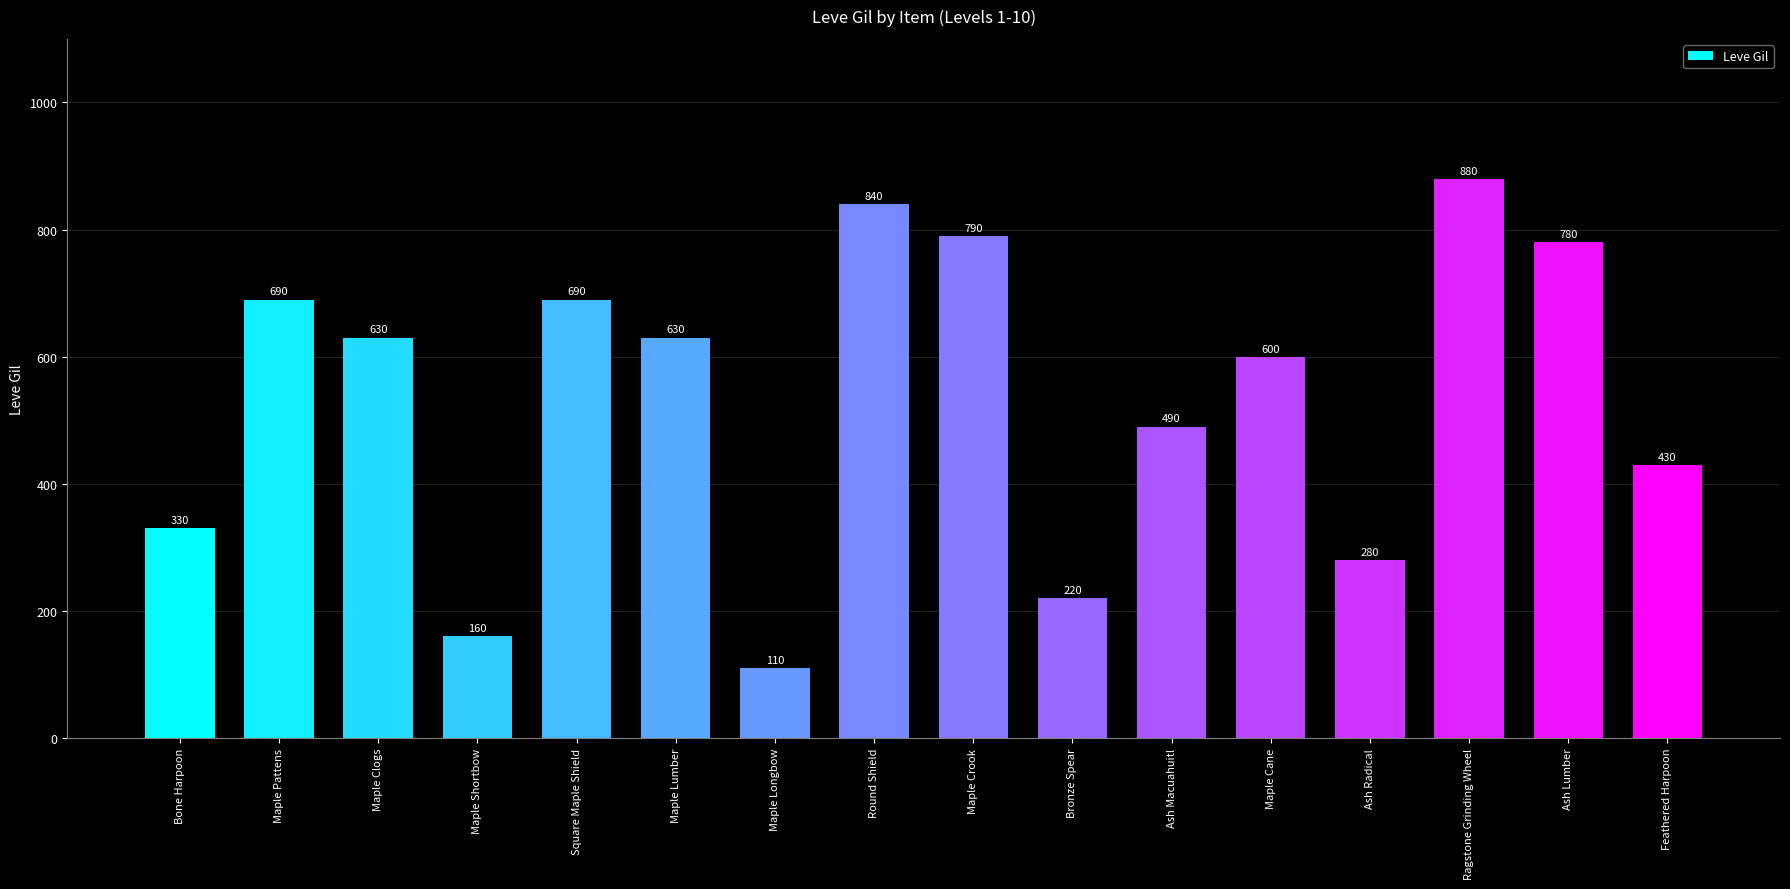

Are the bars horizontal?

No